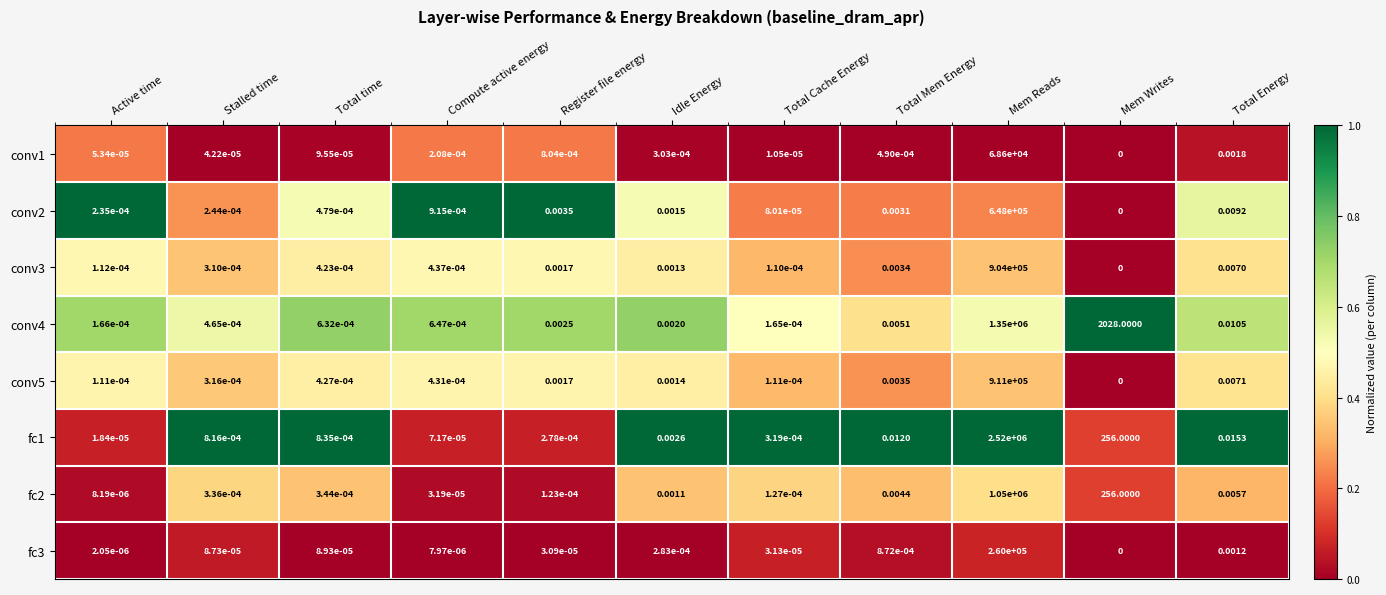

List the labels in order of conv1 value, largest first.

Mem Reads, Total Energy, Register file energy, Total Mem Energy, Idle Energy, Compute active energy, Total time, Active time, Stalled time, Total Cache Energy, Mem Writes